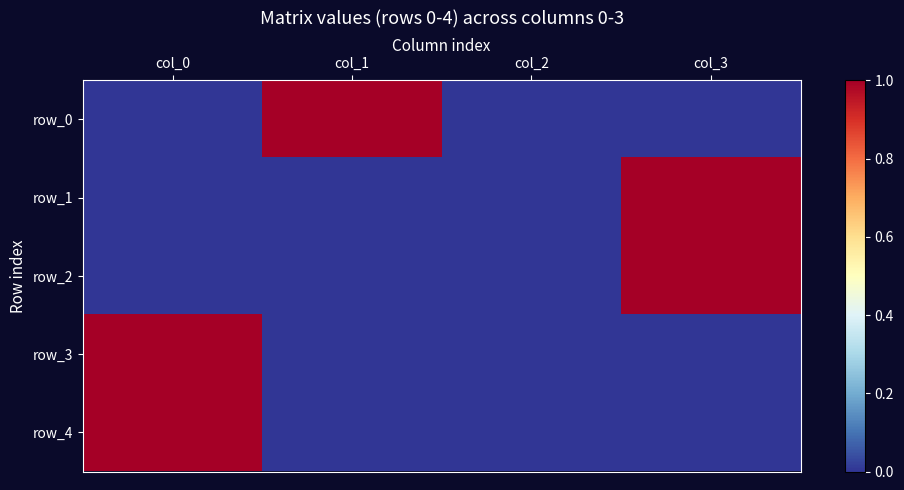

Count the number of data series in this chart.

5